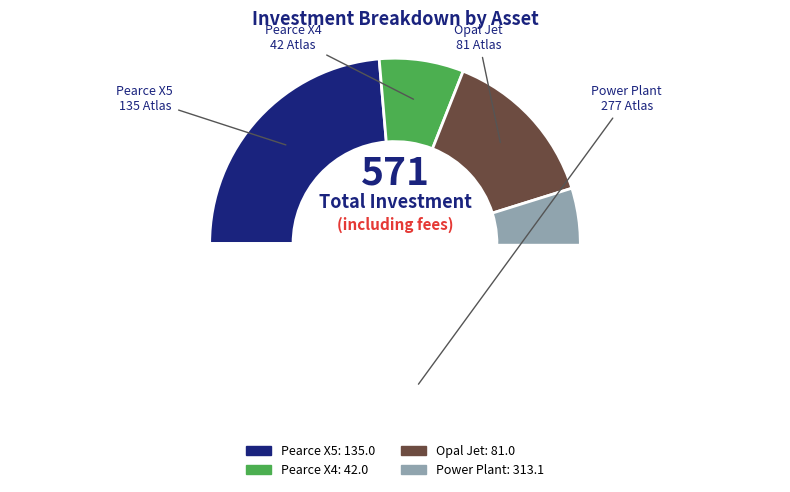

Is the sum of Pearce X4 (1) and Power Plant (3) greater than half?

No